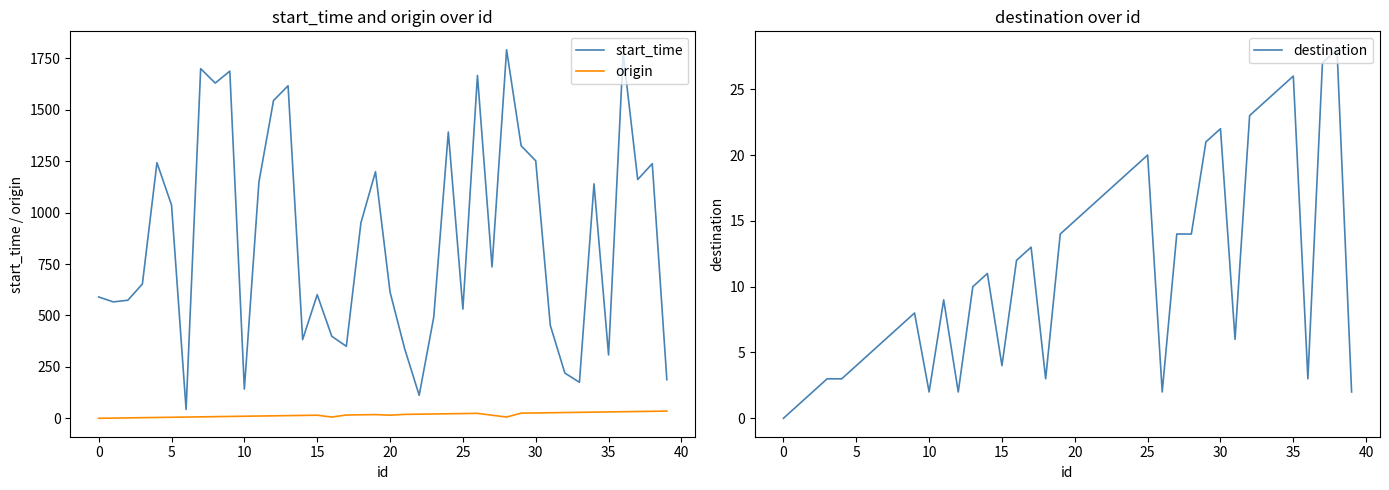

True or false: origin and start_time cross at least once.

False